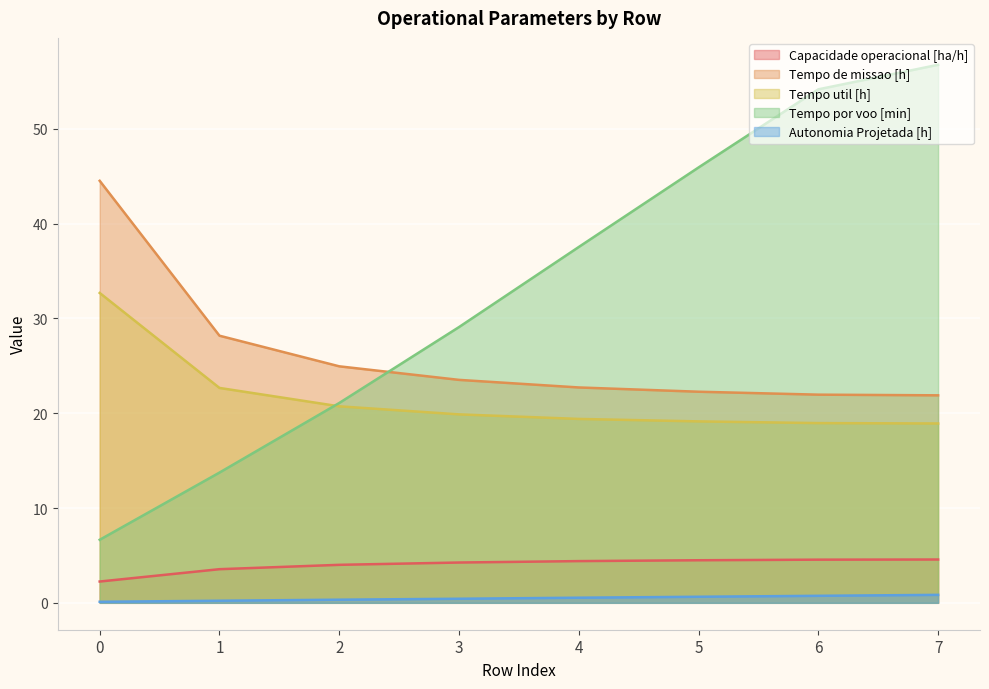

At which label is Tempo por voo [min] closest to 31?

3